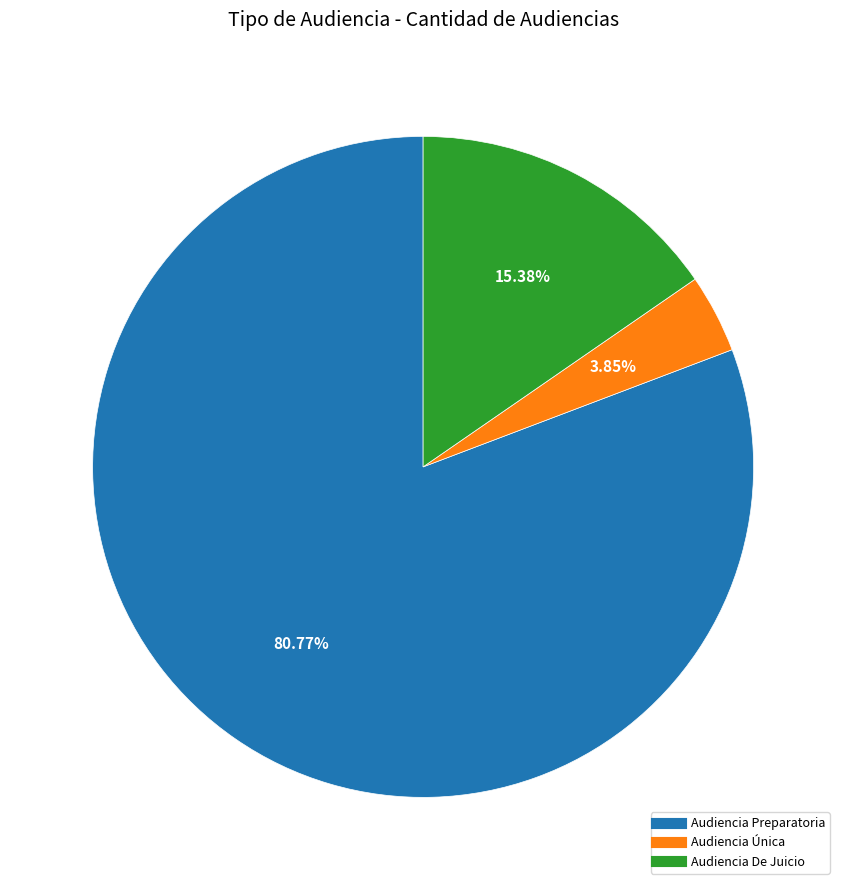

Between Audiencia De Juicio and Audiencia Preparatoria, which is larger?

Audiencia Preparatoria